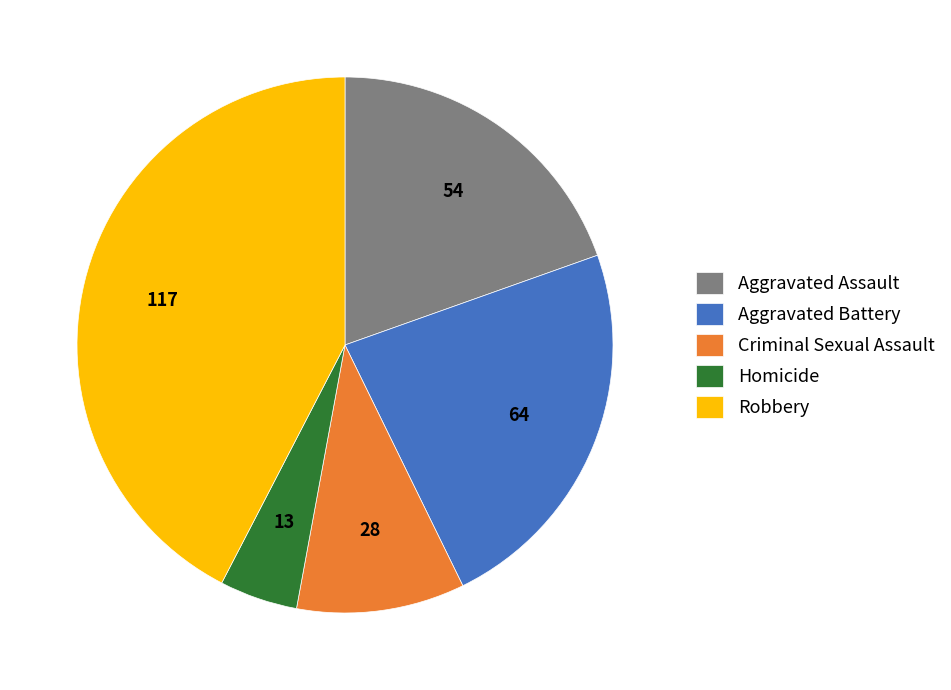

The Robbery slice represents 55% of the pie. True or false?

False